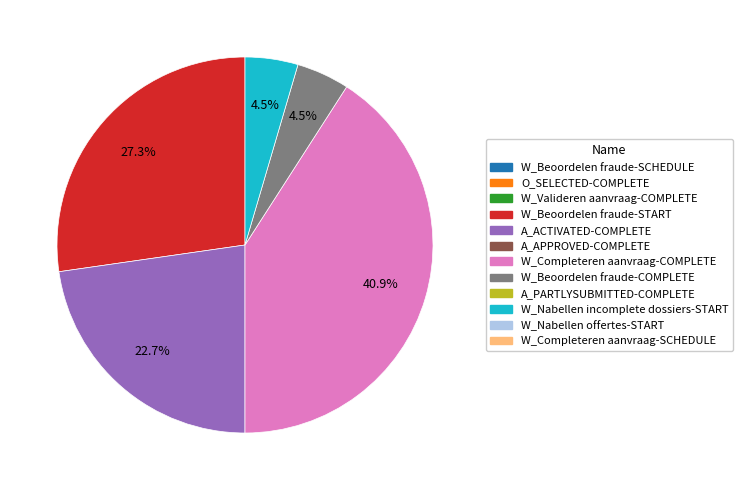

Is there any slice that represents more than half of the pie?

No